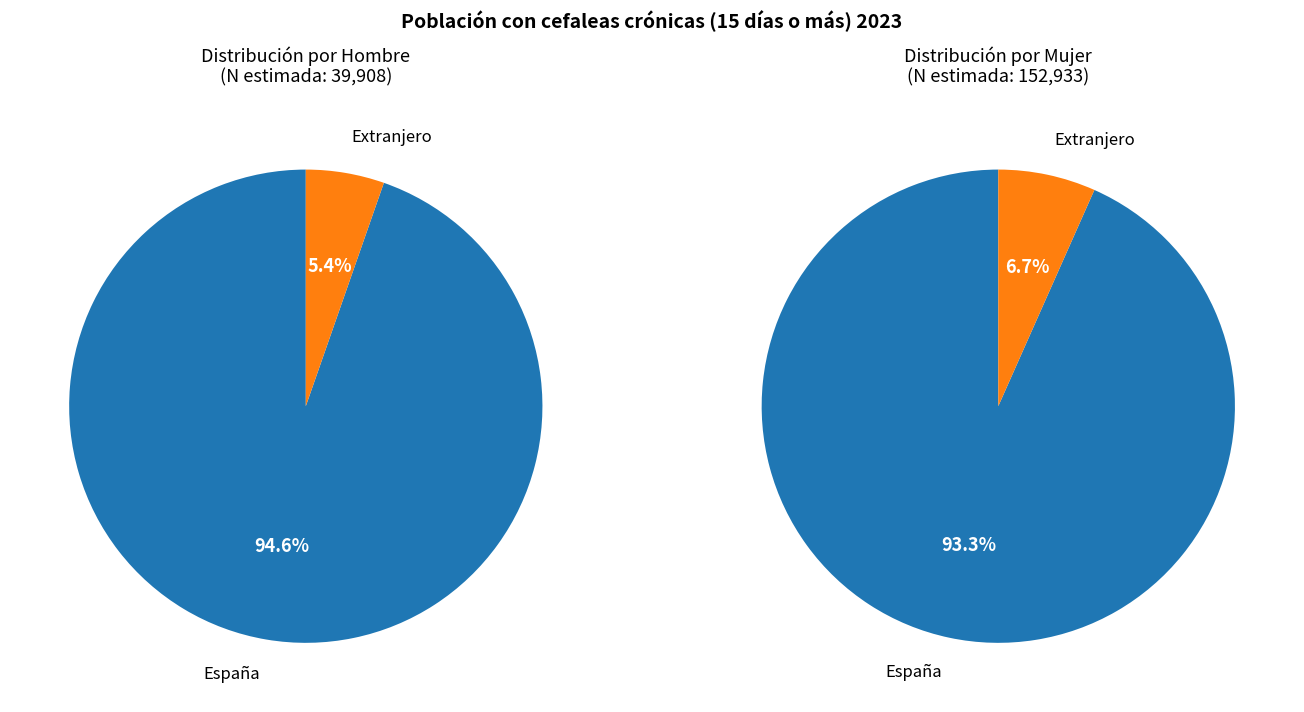

Is it true that España is 95% of the pie?

True